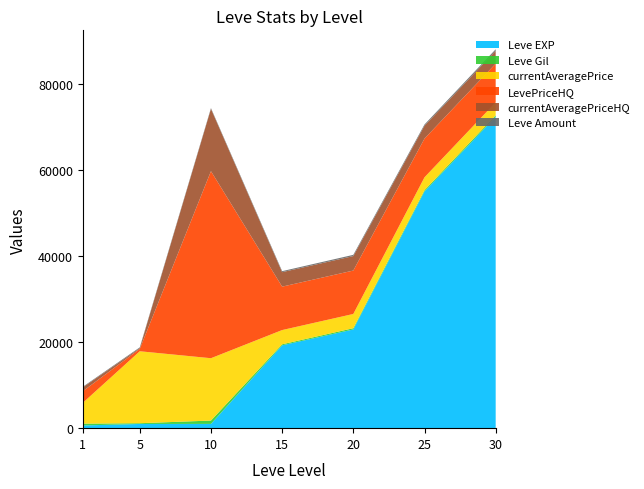

Reading left to right, transcribe all the data shown in this chart.

Leve EXP: 630	980	990	19270	22960	55060	72430
Leve Gil: 420	173	780	235	288	288	347
currentAveragePrice: 4847	16734	14500	3313	3313	2999	2999
LevePriceHQ: 2698	552	43501	10098	10098	8997	8999
currentAveragePriceHQ: 899	184	14500	3366	3366	2999	2999
Leve Amount: 139	173	173	235	288	288	347